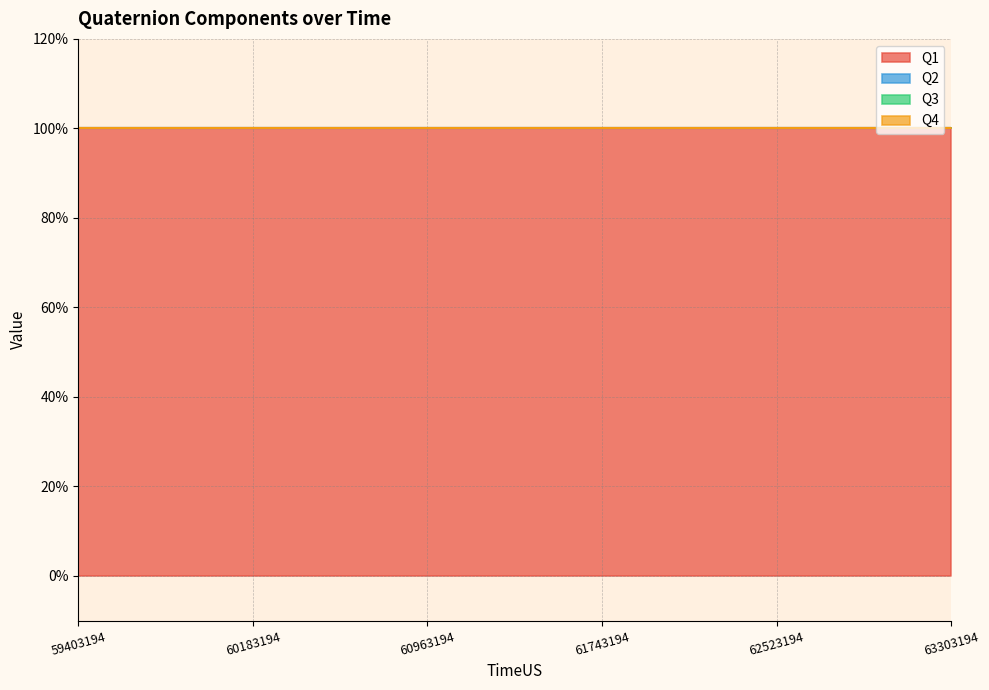

True or false: Q1 and Q3 cross at least once.

False